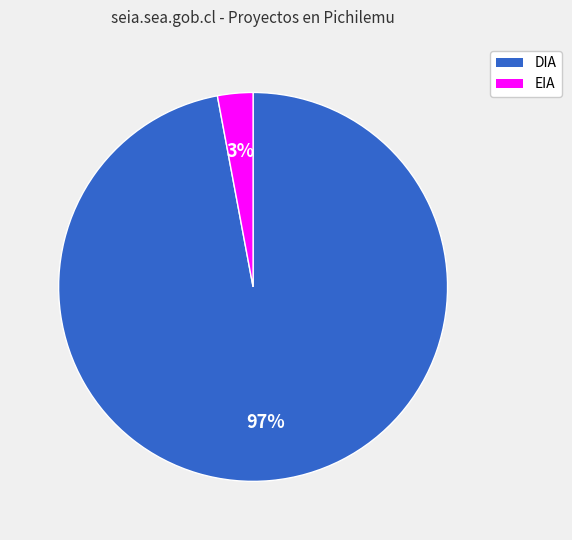

Do EIA and DIA together represent more than half of the pie?

Yes